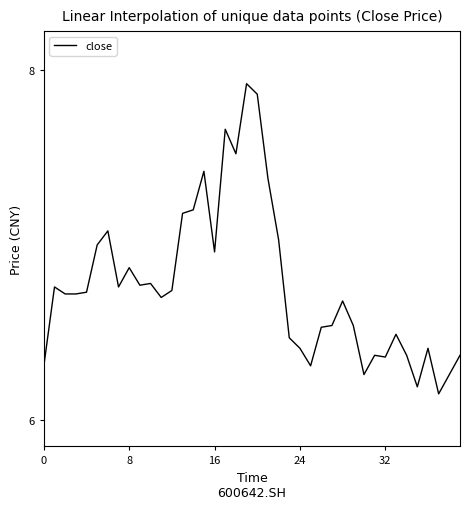

Is this an area chart (filled region under the line)?

No